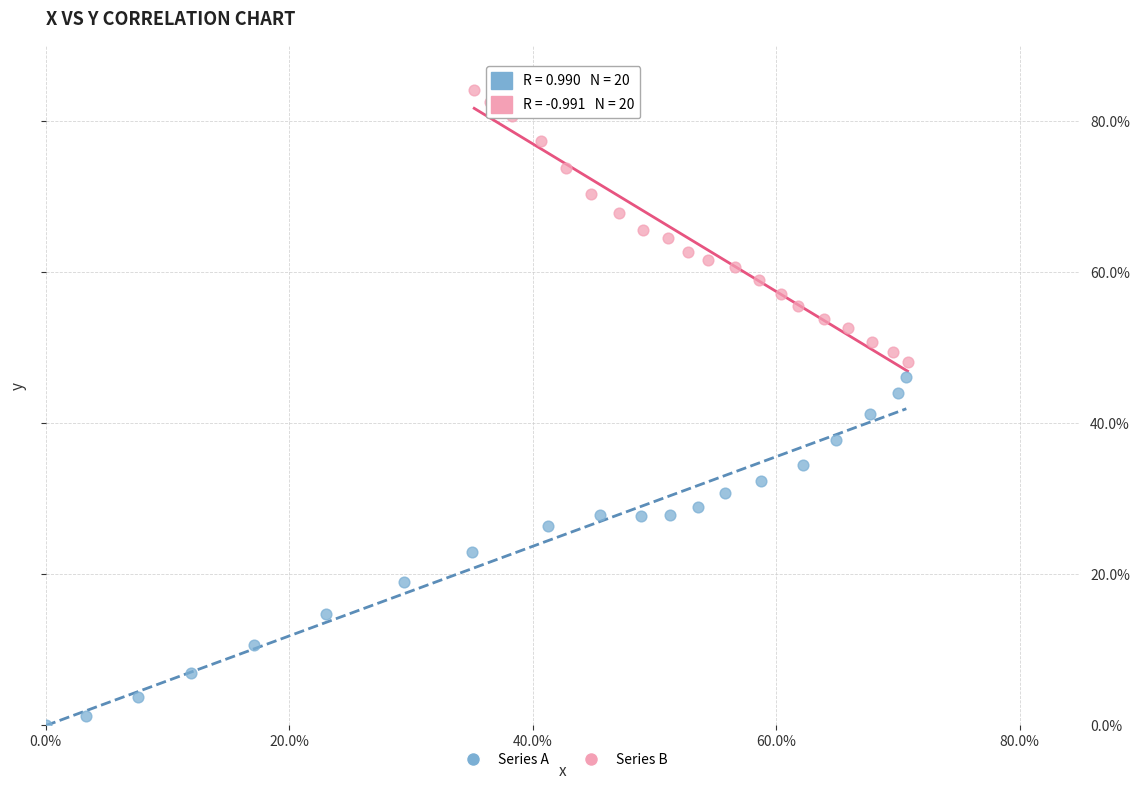

Which series reaches the minimum Y coordinate?

Series A